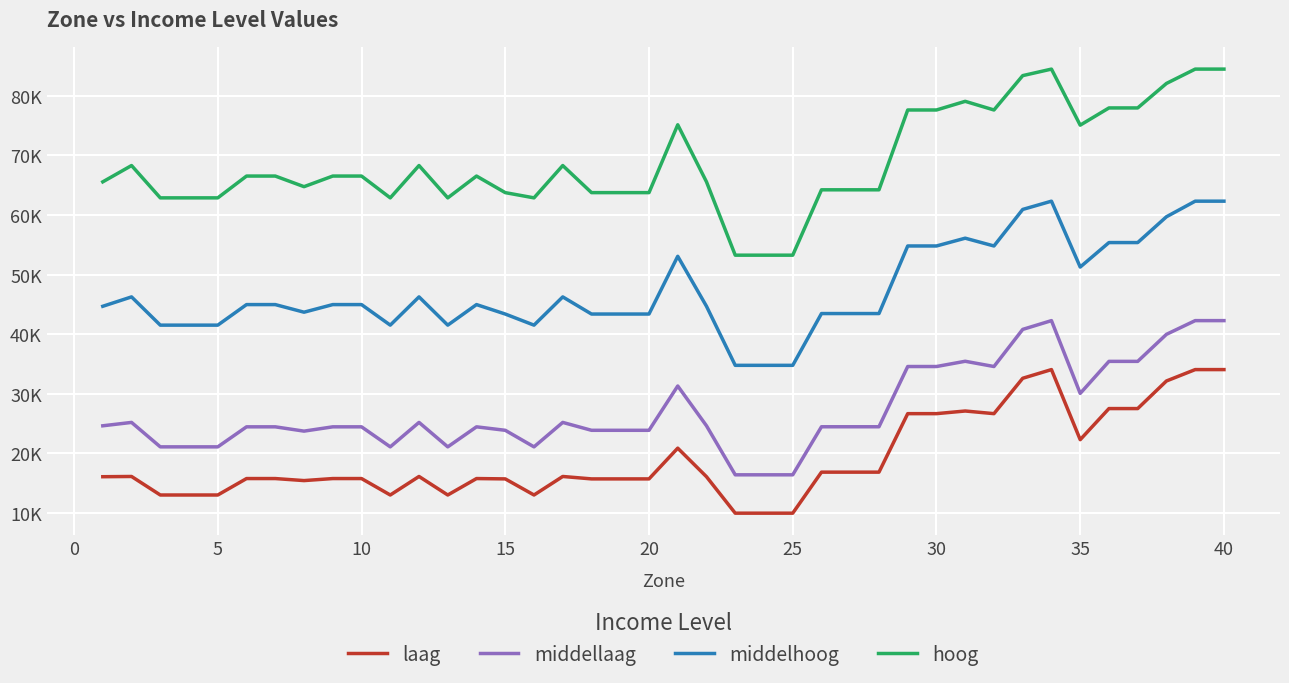

Reading left to right, list all the values displayed in this chart.

laag: 16083.8	16124.1	13015.6	13015.6	13015.6	15774.2	15774.2	15433.4	15774.2	15774.2	13015.6	16124.1	13015.6	15774.2	15717.7	13015.6	16124.1	15717.7	15717.7	15717.7	20874.4	16083.8	9965.7	9965.7	9965.7	16848.9	16848.9	16848.9	26664.8	26664.8	27109.1	26664.8	32600.7	34056.7	22297.5	27516.3	27516.3	32146.5	34056.7	34056.7
middellaag: 24627.3	25195.1	21093.1	21093.1	21093.1	24452.9	24452.9	23732.0	24452.9	24452.9	21093.1	25195.1	21093.1	24452.9	23870.6	21093.1	25195.1	23870.6	23870.6	23870.6	31304.3	24627.3	16402.2	16402.2	16402.2	24464.5	24464.5	24464.5	34572.0	34572.0	35453.7	34572.0	40801.9	42273.4	30061.5	35436.1	35436.1	39973.4	42273.4	42273.4
middelhoog: 44680.2	46253.7	41514.7	41514.7	41514.7	44963.4	44963.4	43686.7	44963.4	44963.4	41514.7	46253.7	41514.7	44963.4	43378.1	41514.7	46253.7	43378.1	43378.1	43378.1	53067.7	44680.2	34771.1	34771.1	34771.1	43459.4	43459.4	43459.4	54797.9	54797.9	56104.0	54797.9	60927.9	62314.7	51262.7	55369.3	55369.3	59700.5	62314.7	62314.7
hoog: 65558.5	68293.3	62870.1	62870.1	62870.1	66528.2	66528.2	64747.4	66528.2	66528.2	62870.1	68293.3	62870.1	66528.2	63748.5	62870.1	68293.3	63748.5	63748.5	63748.5	75130.3	65558.5	53253.4	53253.4	53253.4	64221.0	64221.0	64221.0	77614.8	77614.8	79065.4	77614.8	83380.2	84474.0	75068.9	77958.8	77958.8	82068.8	84474.0	84474.0